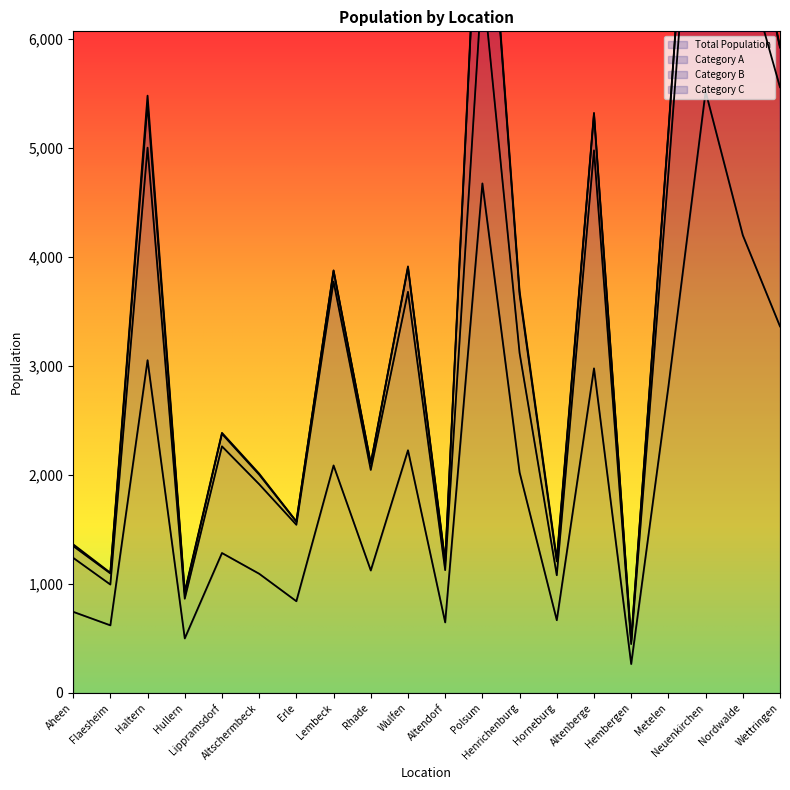

How many values in the Total Population series exceed 2022?

9